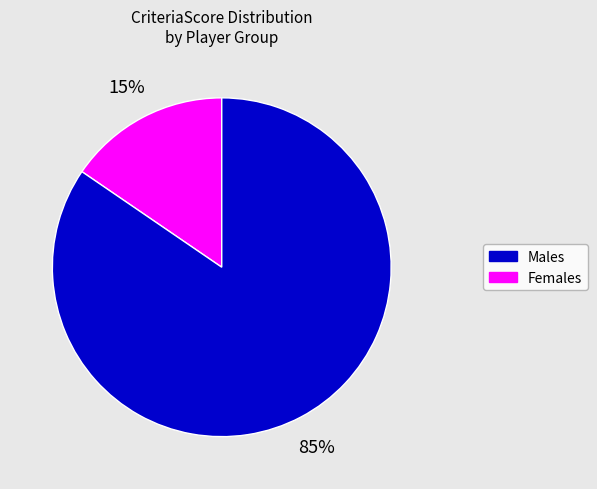

To the nearest percent, what is the average slice percentage?

50%